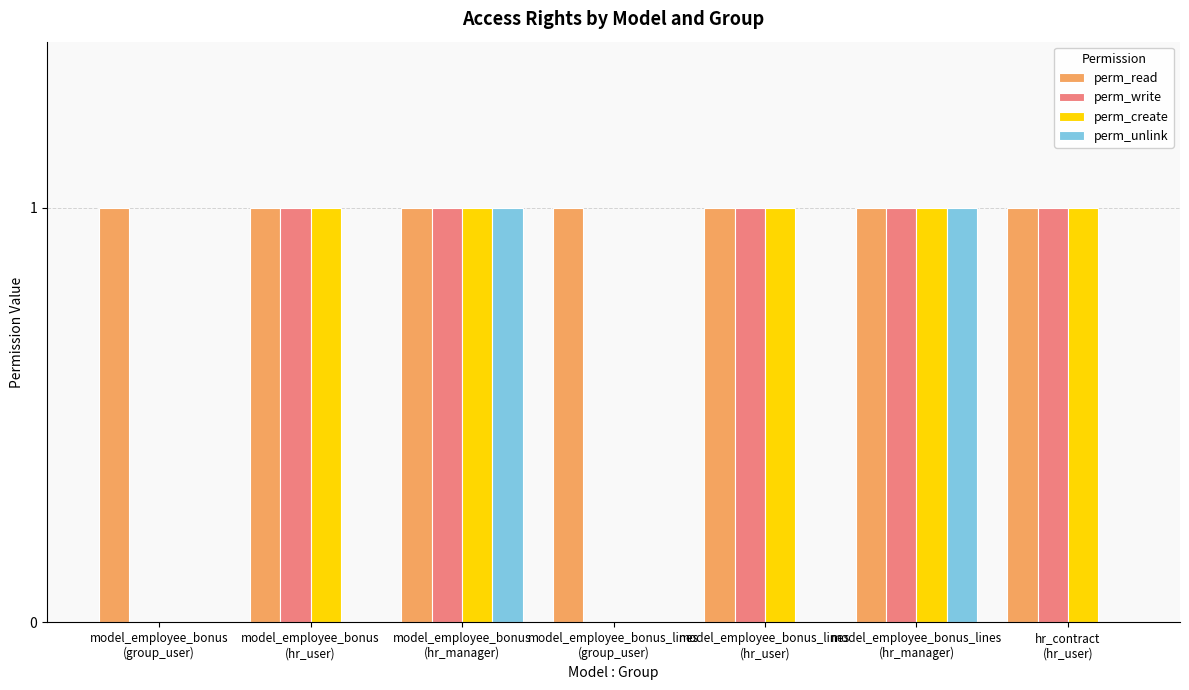

What is the sum of all perm_read values?

7